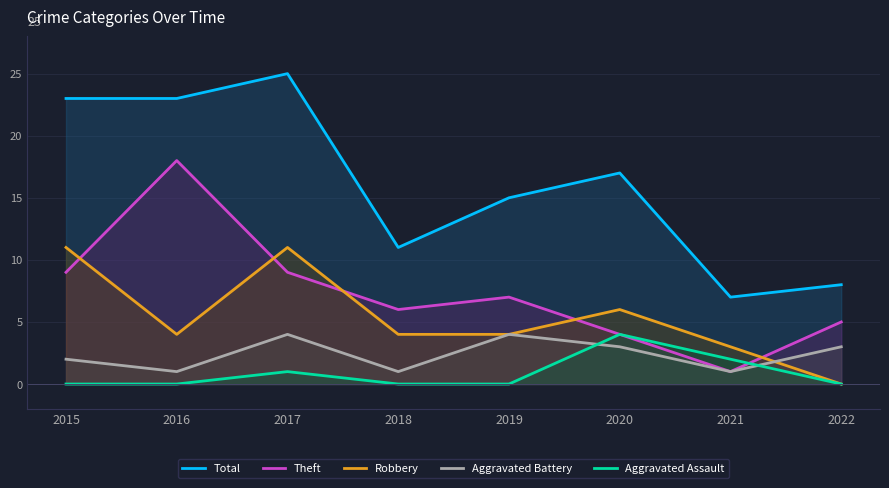

True or false: Aggravated Assault has a value of 4 at 2020.

True